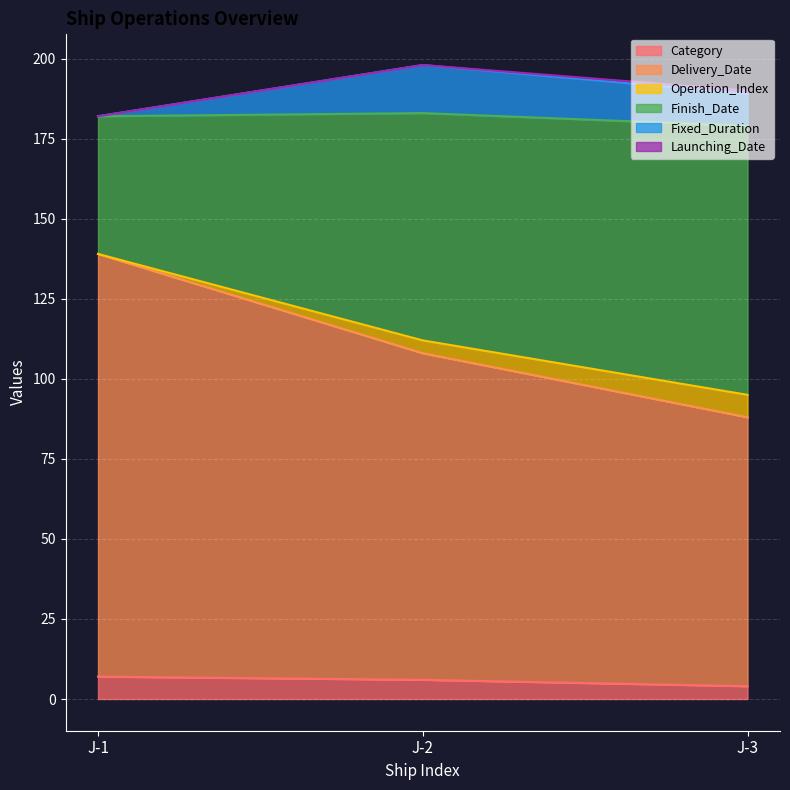

What is the maximum value for Category?

7